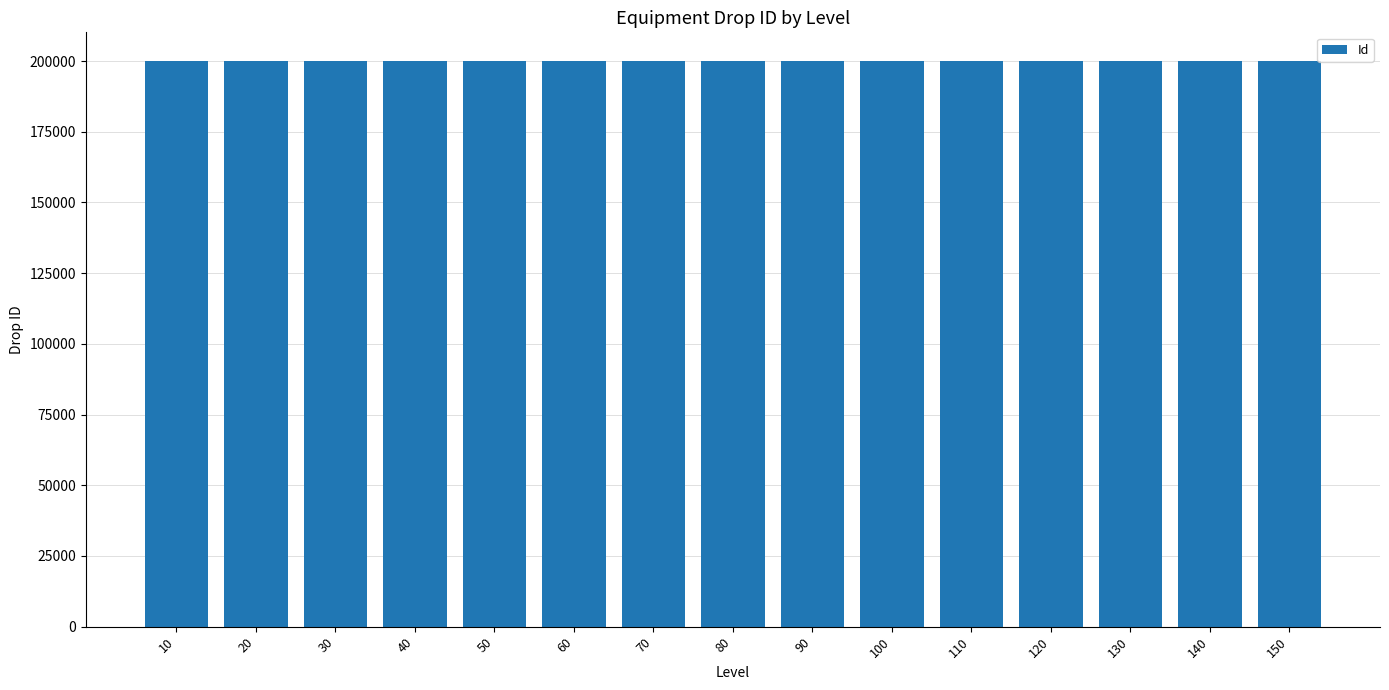

The value at 40 is 200040. True or false?

True